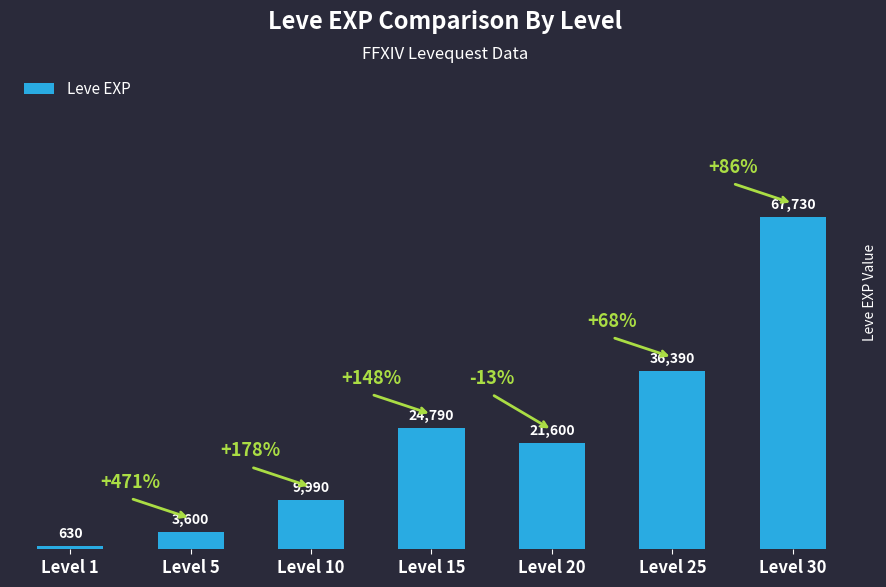

The chart shows a value of 13833 at Level 15. True or false?

False